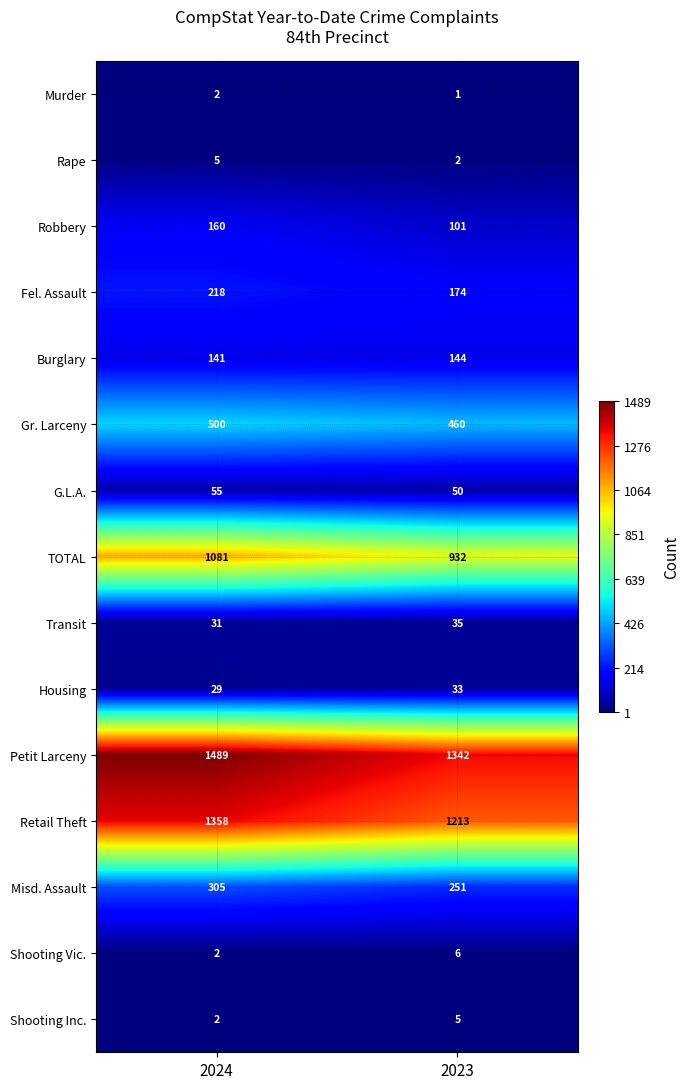

Is it true that Gr. Larceny equals 460 at 2023?

True